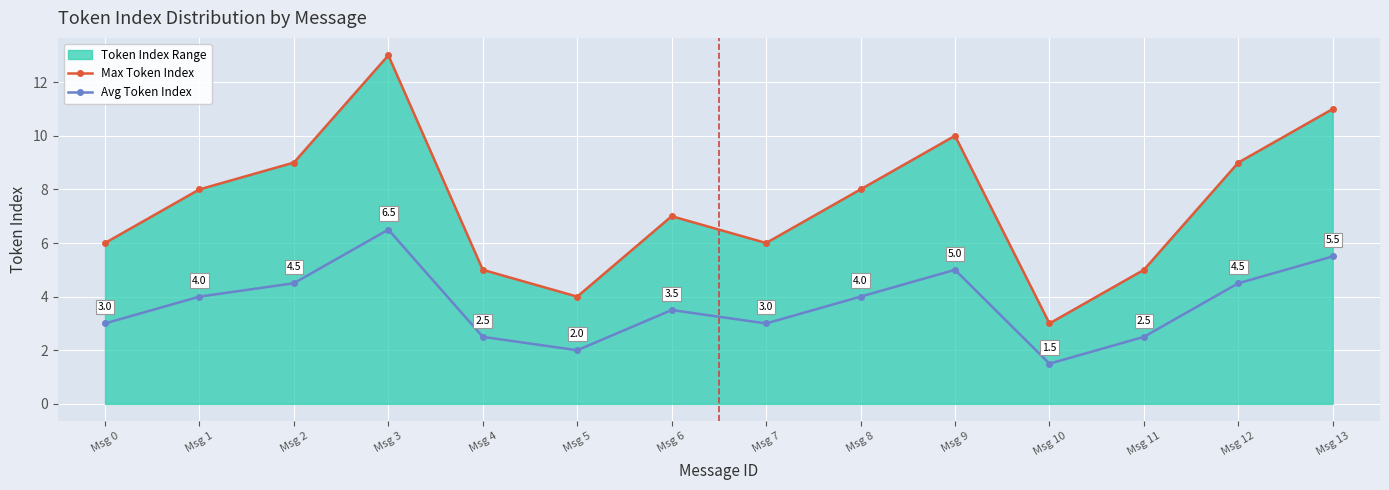

At Msg 7, list the series in order from smallest to largest.

Avg Token Index, Max Token Index